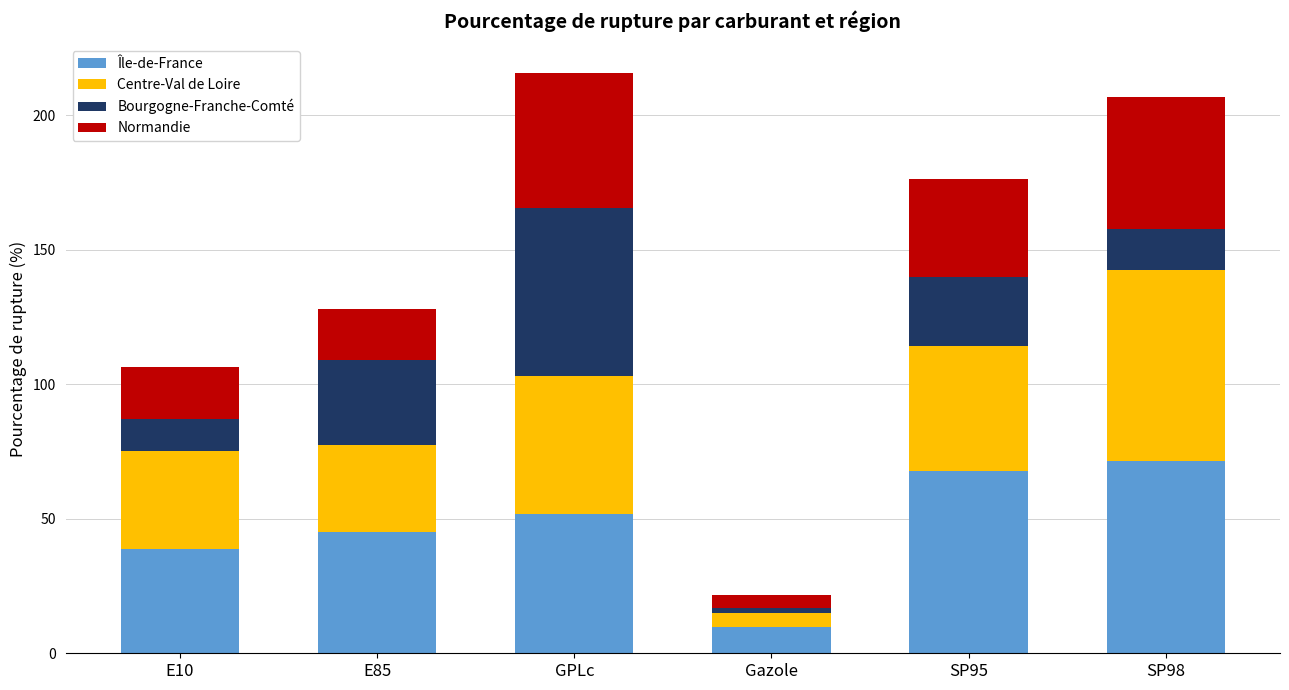

Are the bars horizontal?

No